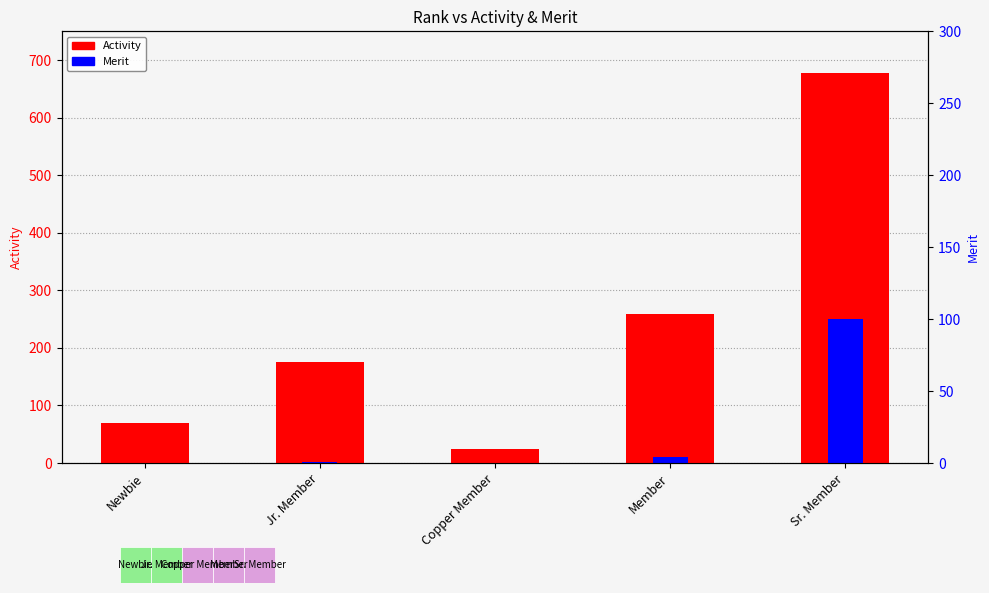

At which category is the sum across all series the highest?

Sr. Member